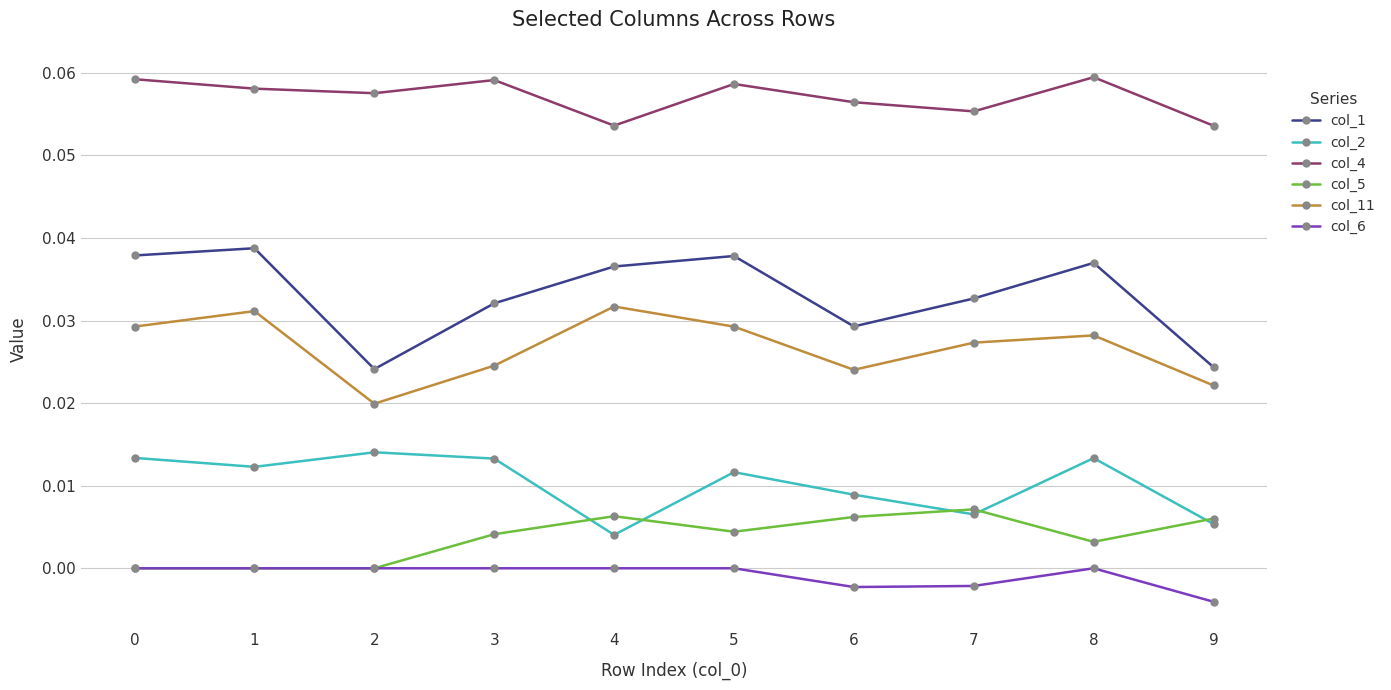

True or false: col_4 and col_1 cross at least once.

False